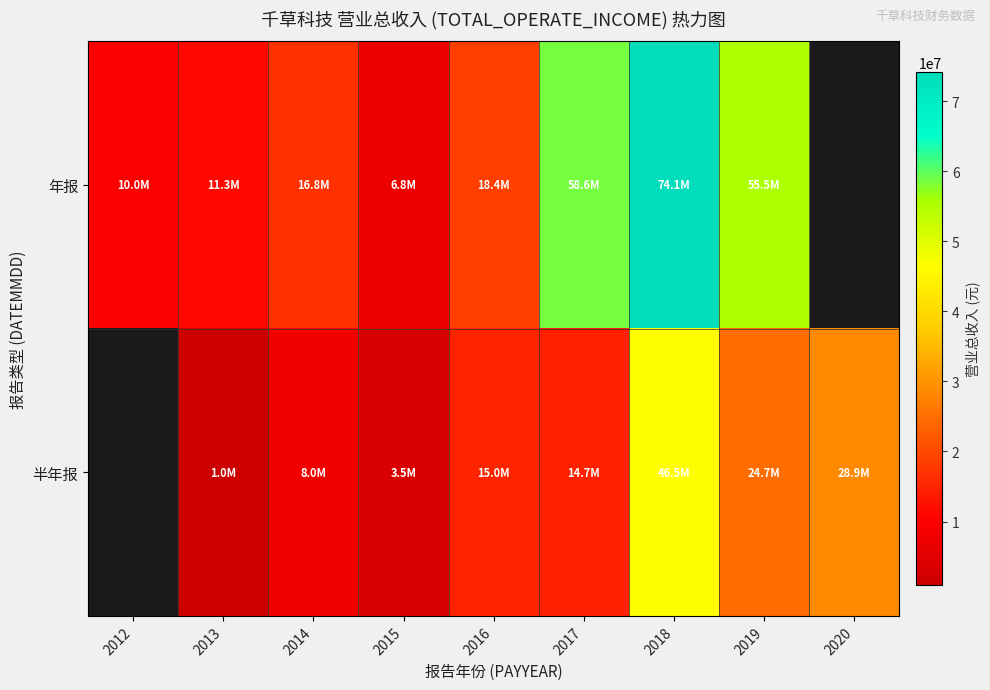

What is the lowest value of the 年报 series?

6827835.4